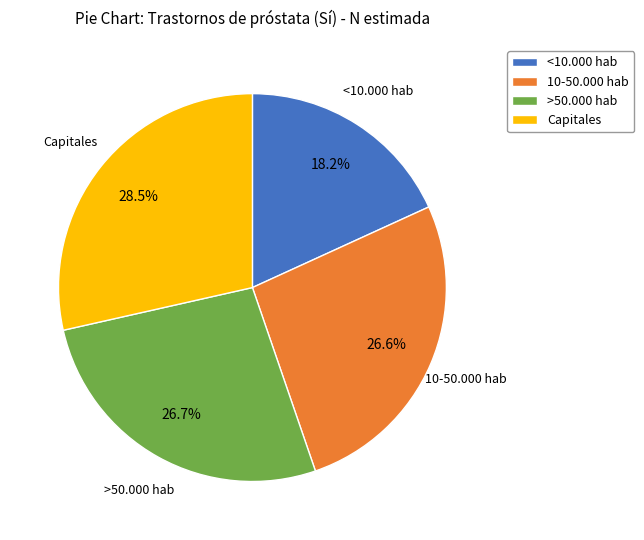

What percentage is the 10-50.000 hab slice, to the nearest percent?

27%